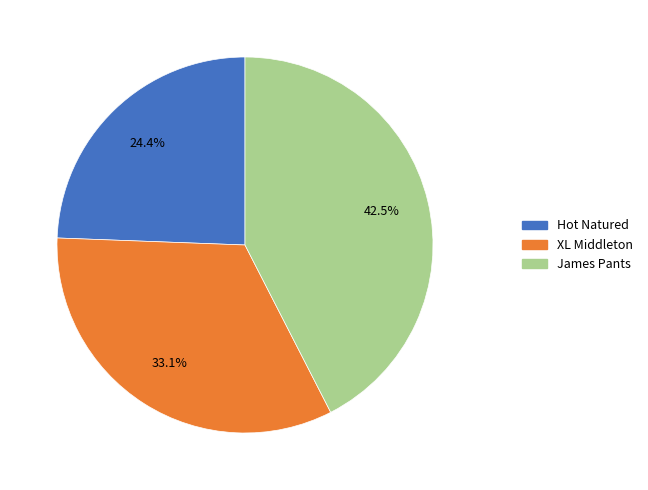

Does any single category account for the majority?

No